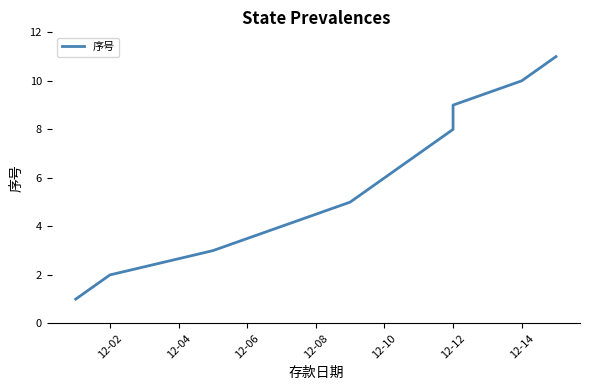

Between 8 and 12-02, which is larger?

8